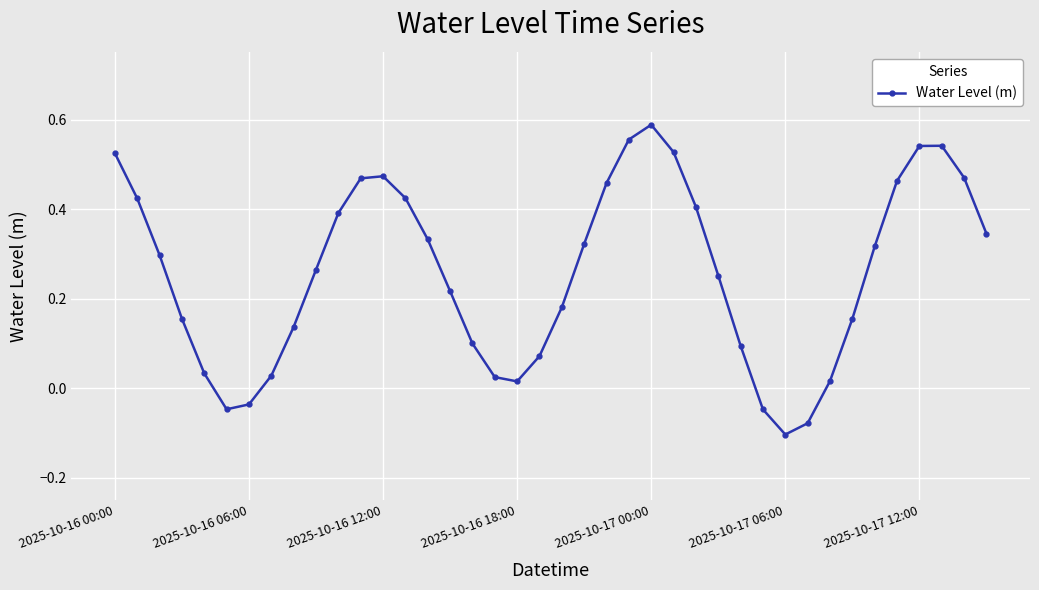

What is the difference between the maximum and minimum values?

0.7